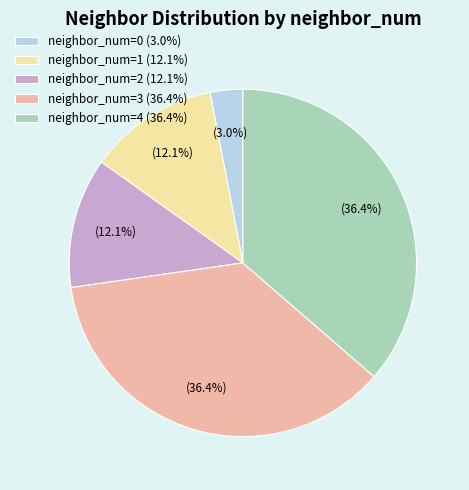

Does neighbor_num=0 (3.0%) account for over 50% of the chart?

No